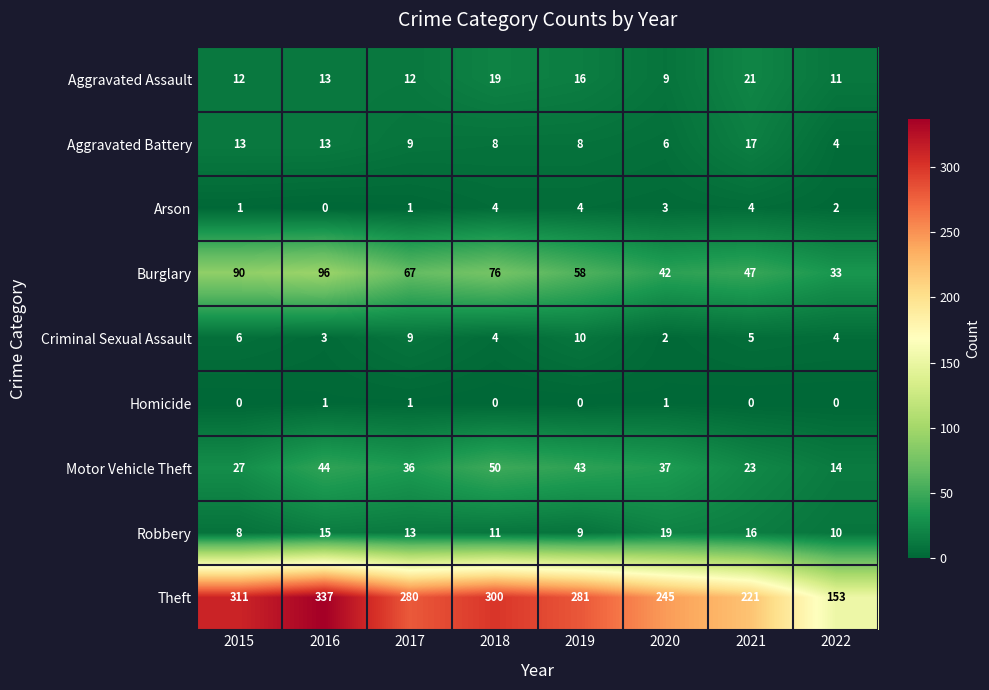

The Motor Vehicle Theft series shows 70 at 2019. True or false?

False